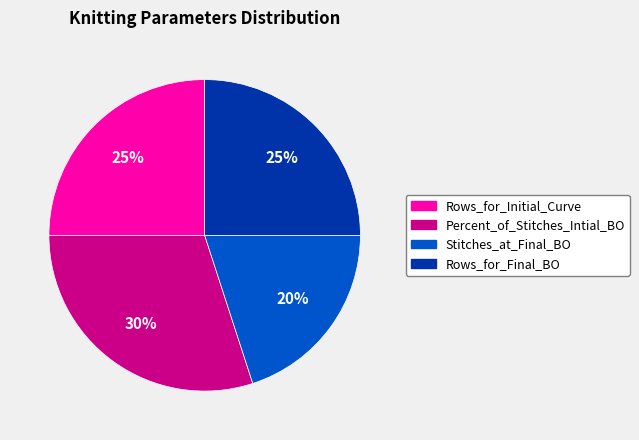

How many slices are in this pie chart?

4